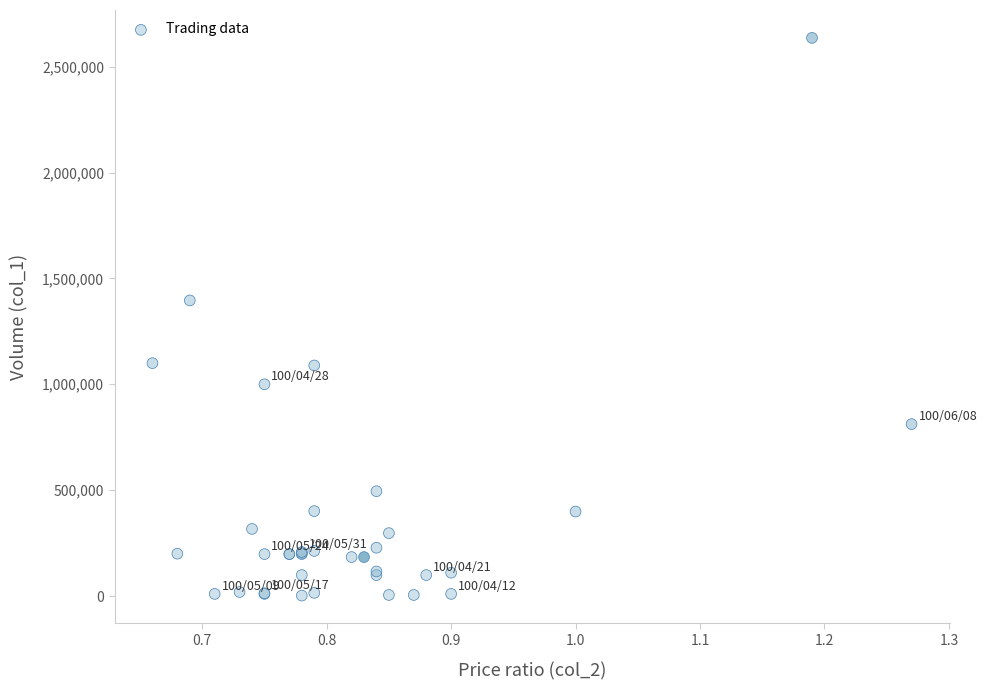

What Y value in the scatter plot is closest to 1319000?

1396000